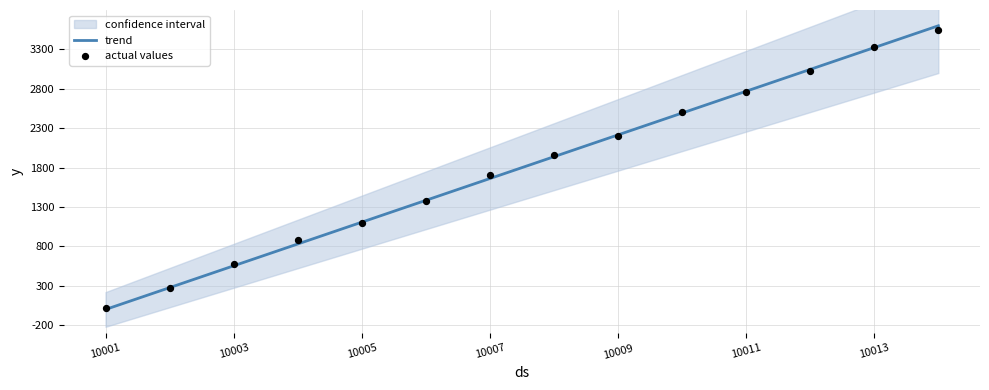

Which category has the lowest value in the trend series?

10001